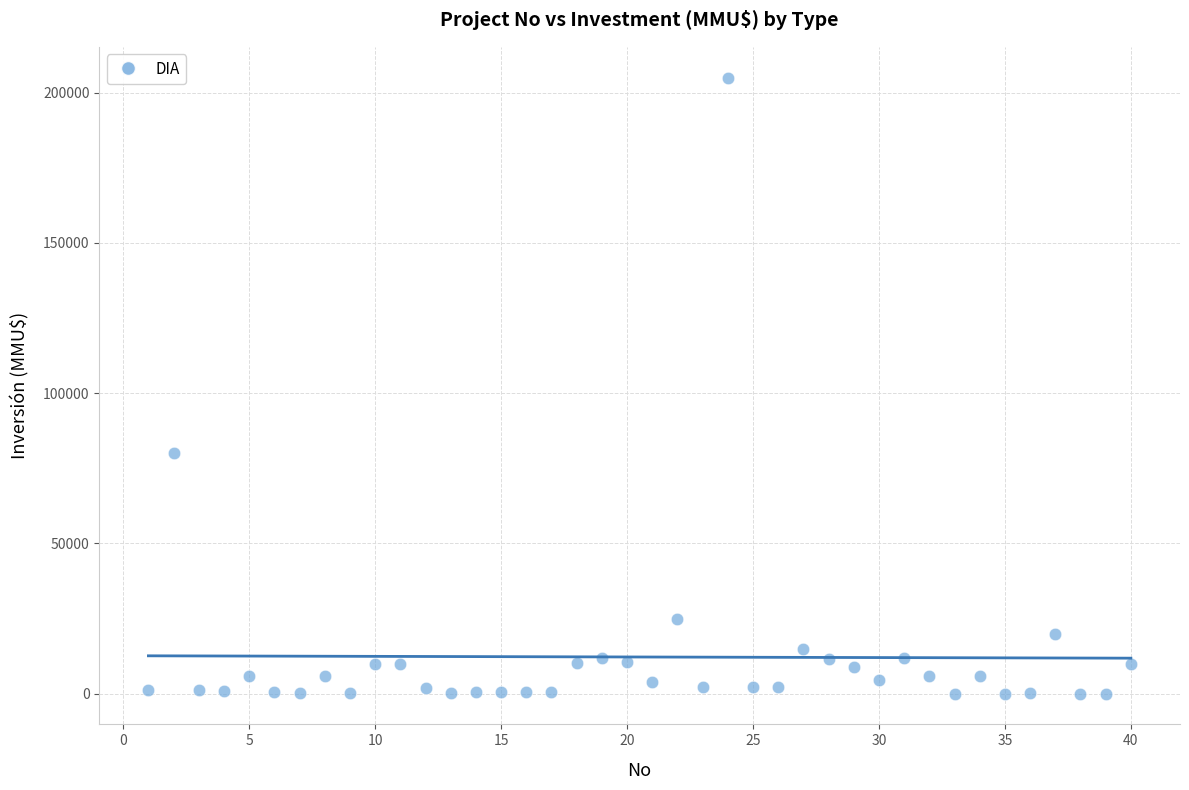

What Y value in the scatter plot is closest to 102518?

80000